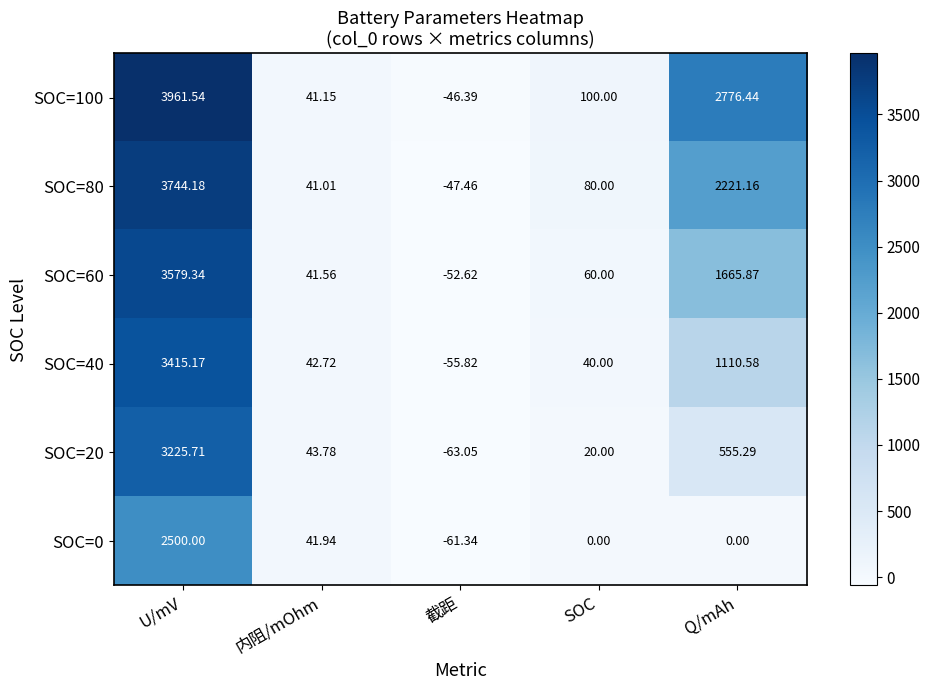

List the series in order of their overall mean, lowest first.

SOC=0, SOC=20, SOC=40, SOC=60, SOC=80, SOC=100